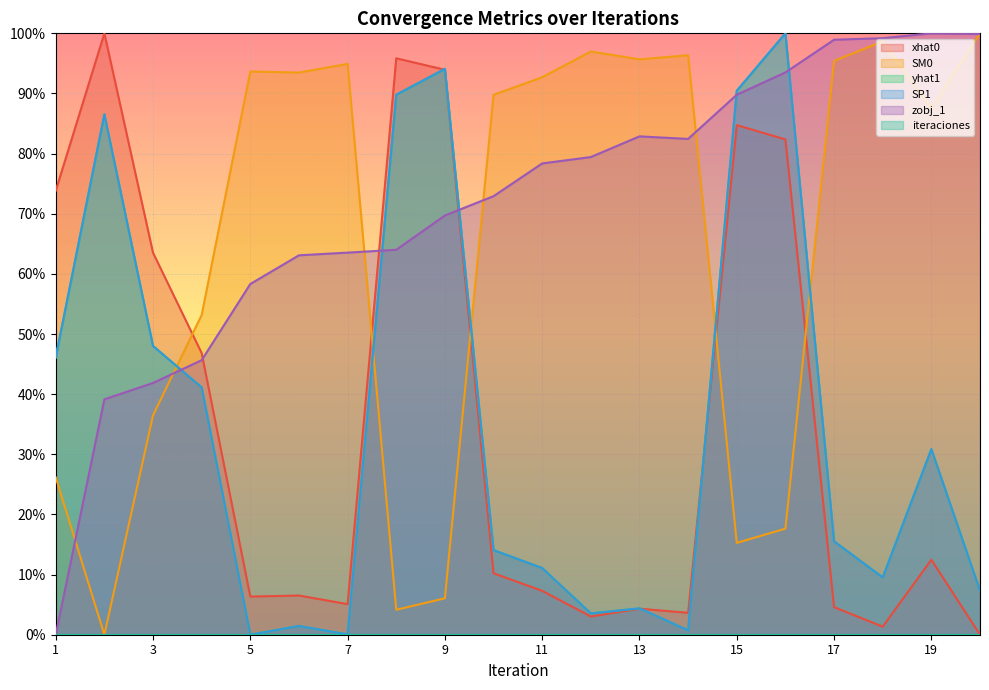

How many data points in xhat0 are above 0?

19